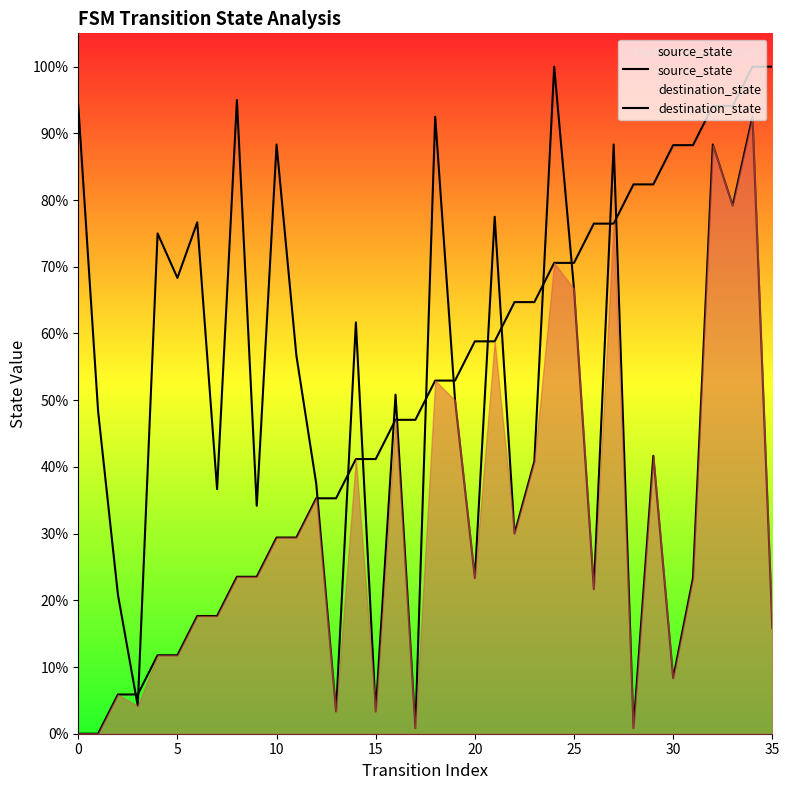

Rank the series by their average value, from highest to lowest.

source_state, destination_state